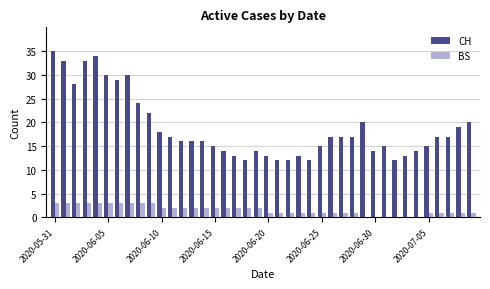

What is the sum of all BS values?

64